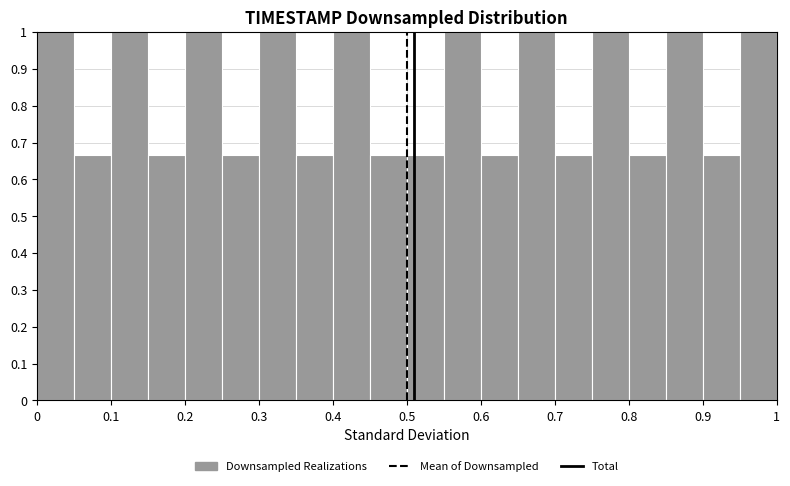

Reading left to right, list every bar in this chart as the range it spans on the x-axis followed by its height. The values are not printed on the chart, so give them approximately, as read against the axis.

0.00 to 0.05: 1.00
0.05 to 0.10: 0.67
0.10 to 0.15: 1.00
0.15 to 0.20: 0.67
0.20 to 0.25: 1.00
0.25 to 0.30: 0.67
0.30 to 0.35: 1.00
0.35 to 0.40: 0.67
0.40 to 0.45: 1.00
0.45 to 0.50: 0.67
0.50 to 0.55: 0.67
0.55 to 0.60: 1.00
0.60 to 0.65: 0.67
0.65 to 0.70: 1.00
0.70 to 0.75: 0.67
0.75 to 0.80: 1.00
0.80 to 0.85: 0.67
0.85 to 0.90: 1.00
0.90 to 0.95: 0.67
0.95 to 1.00: 1.00